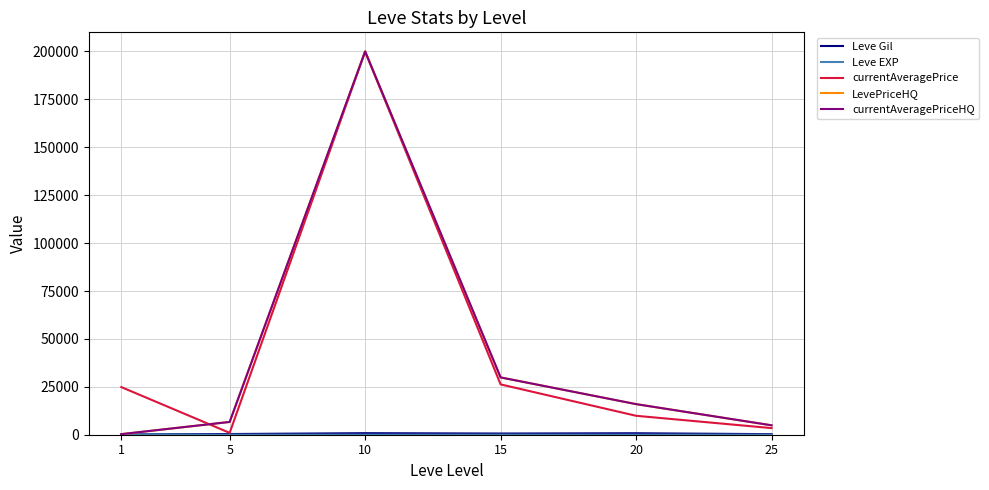

At which category is the sum across all series the highest?

10